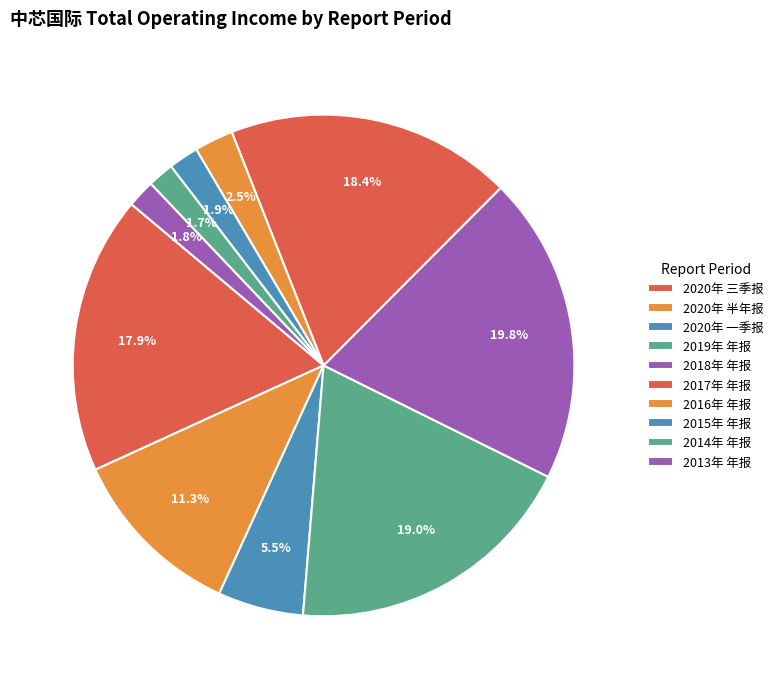

The 2020年 半年报 slice represents 18% of the pie. True or false?

False